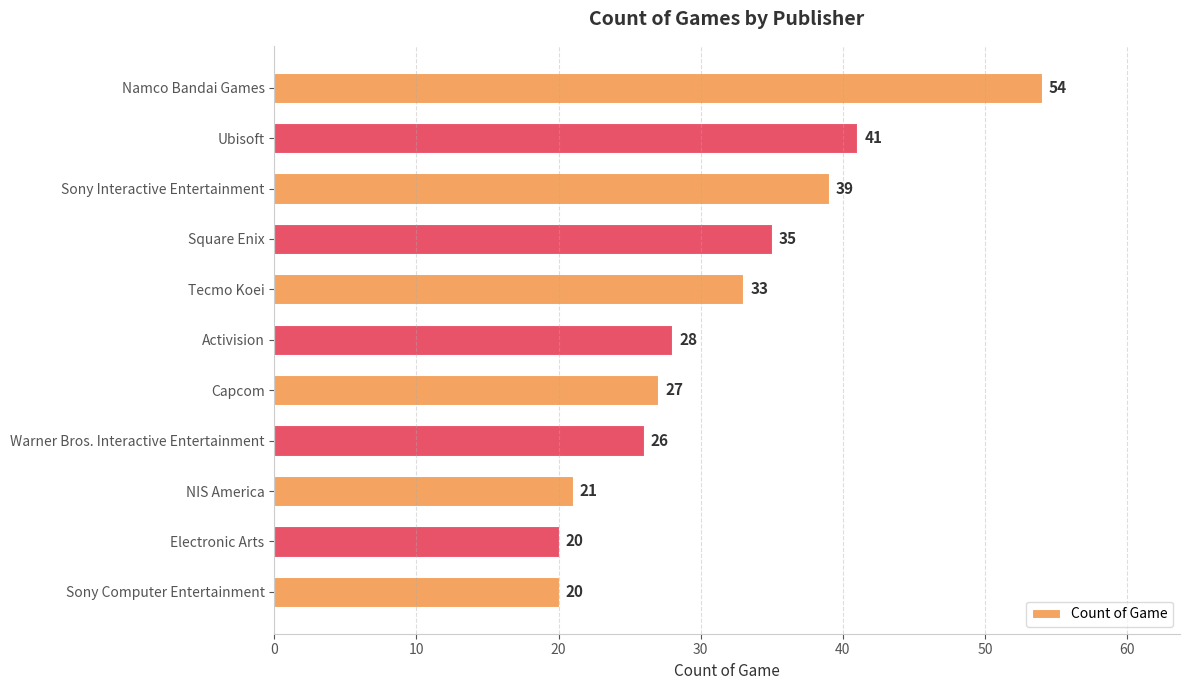

Does the chart contain stacked bars?

No